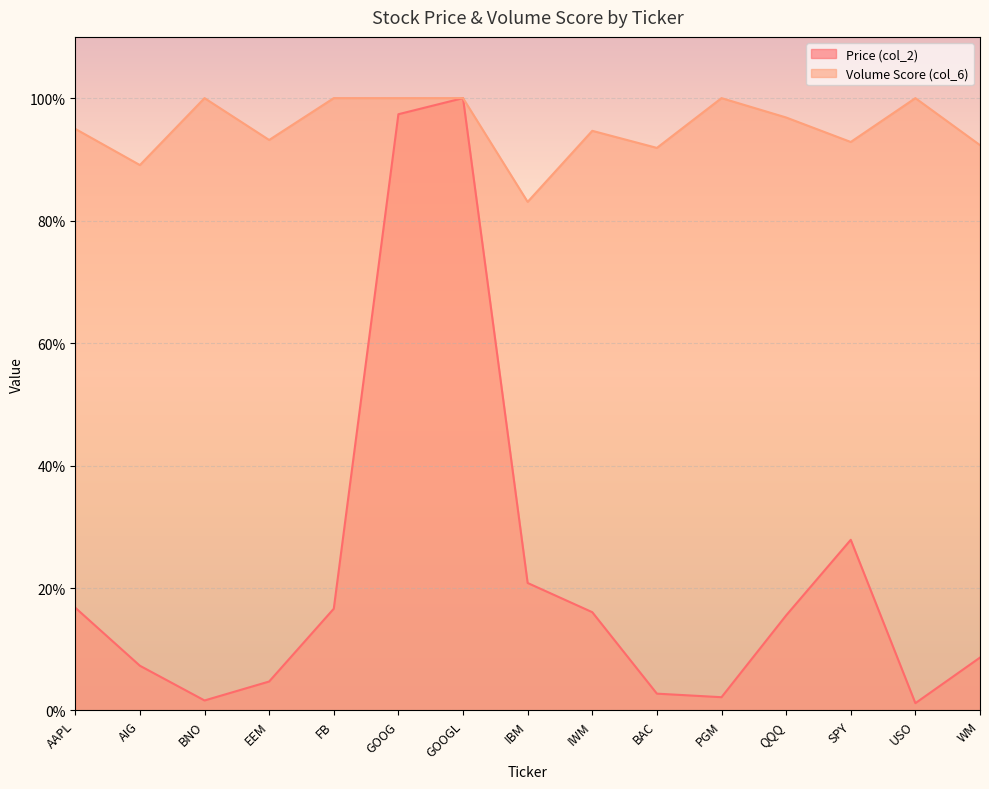

Rank the series by their maximum value, from highest to lowest.

Price (col_2), Volume Score (col_6)